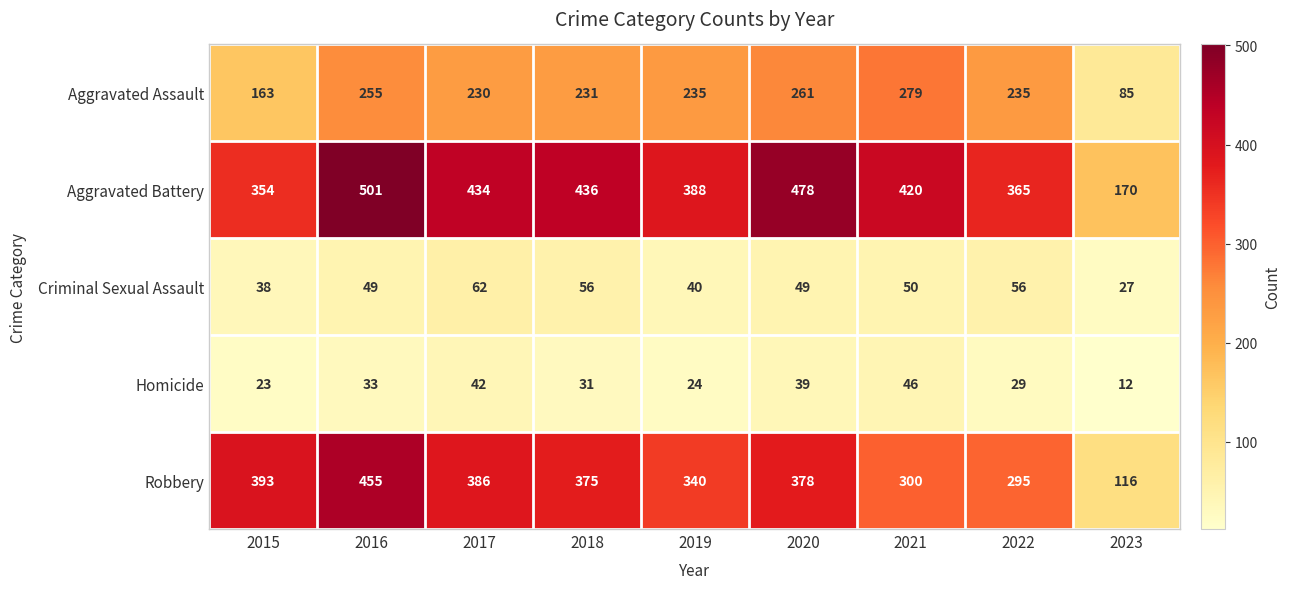

Is it true that Aggravated Battery equals 306 at 2016?

False